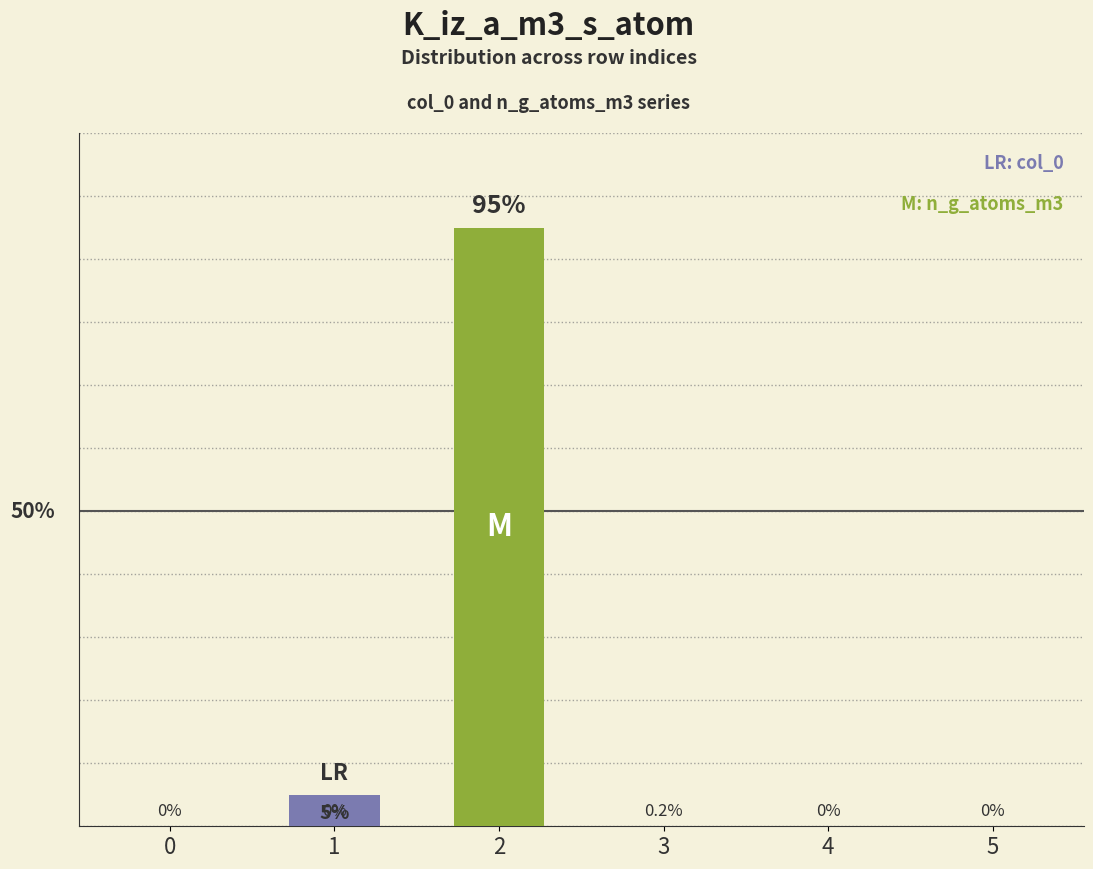

True or false: n_g_atoms_m3 has a value of 40 at 3.

False